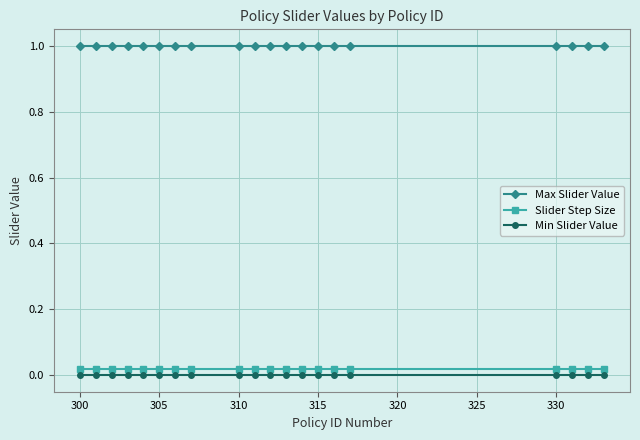

Rank the series by their maximum value, from highest to lowest.

Max Slider Value, Slider Step Size, Min Slider Value